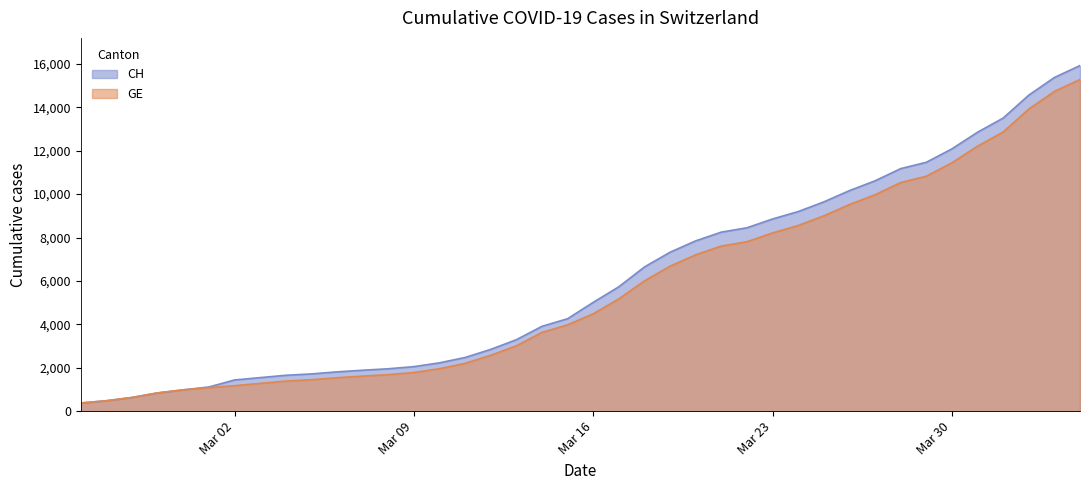

Which series has the widest spread of values?

CH